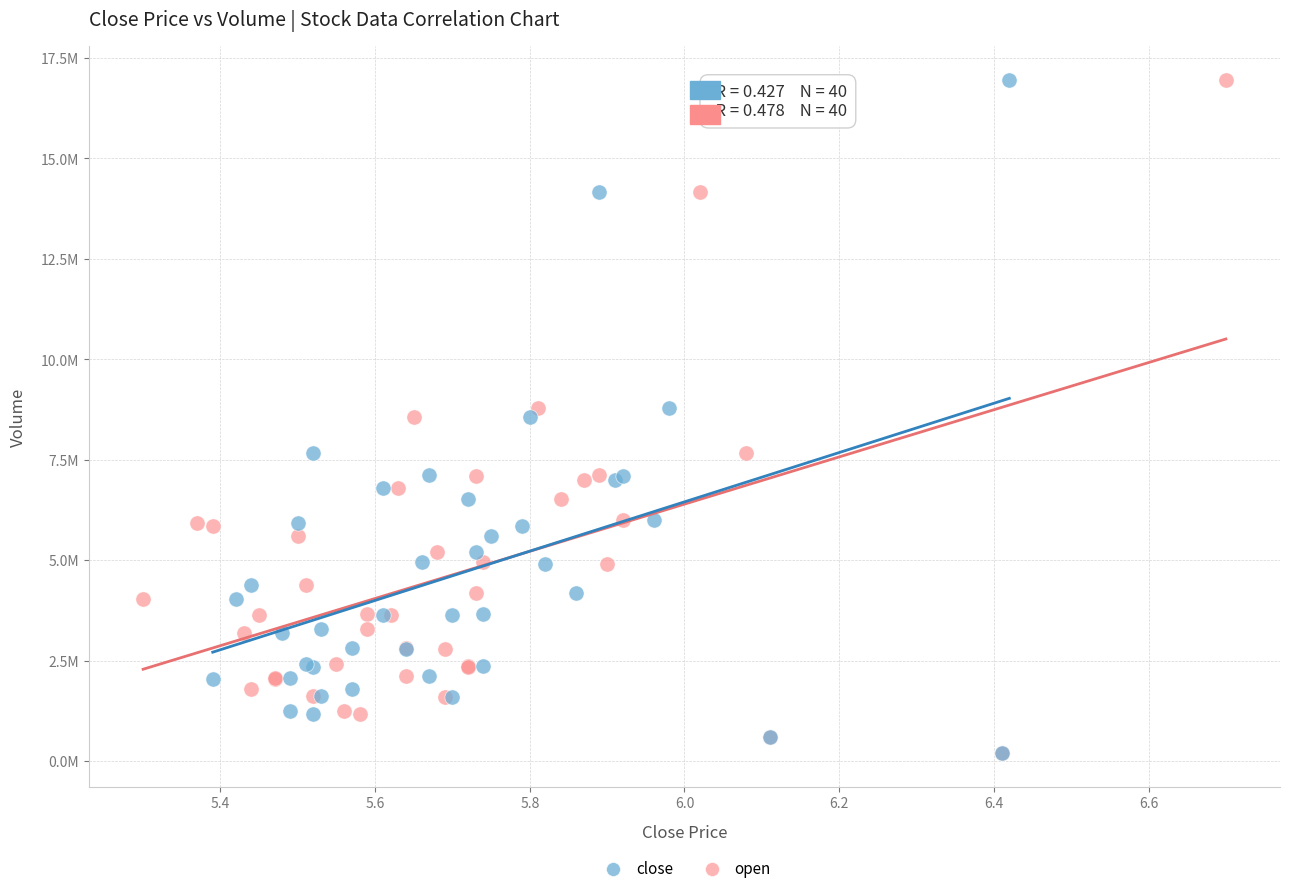

What are all the series names shown in the legend?

close, open